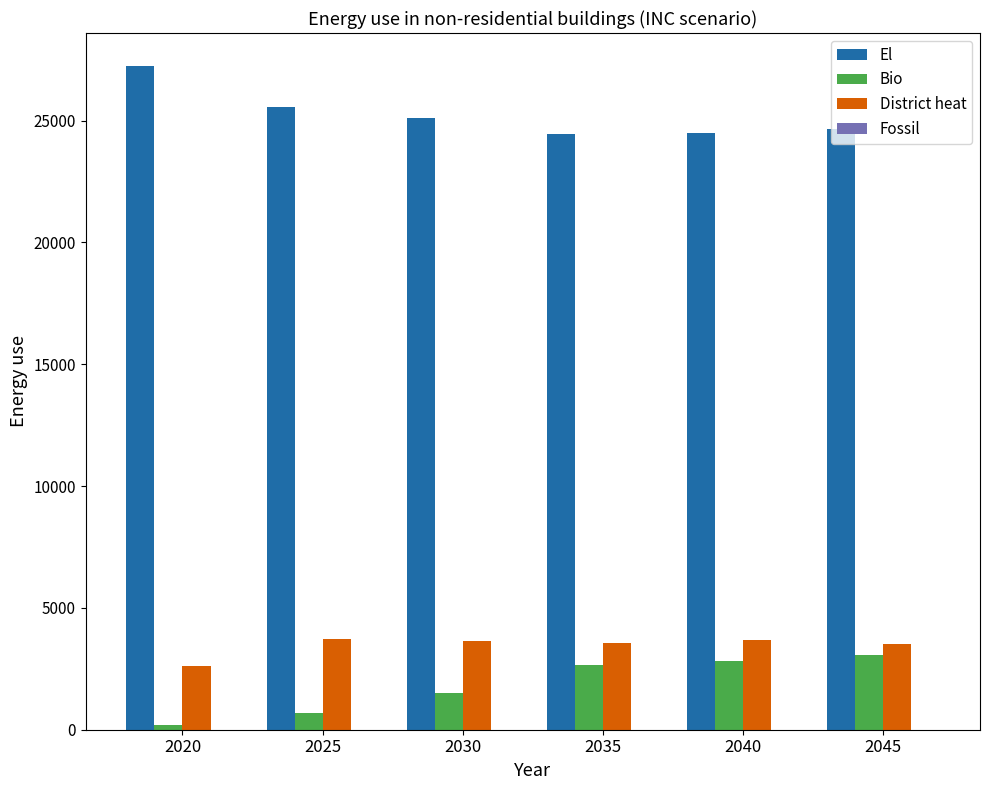

How many series are shown in this chart?

3